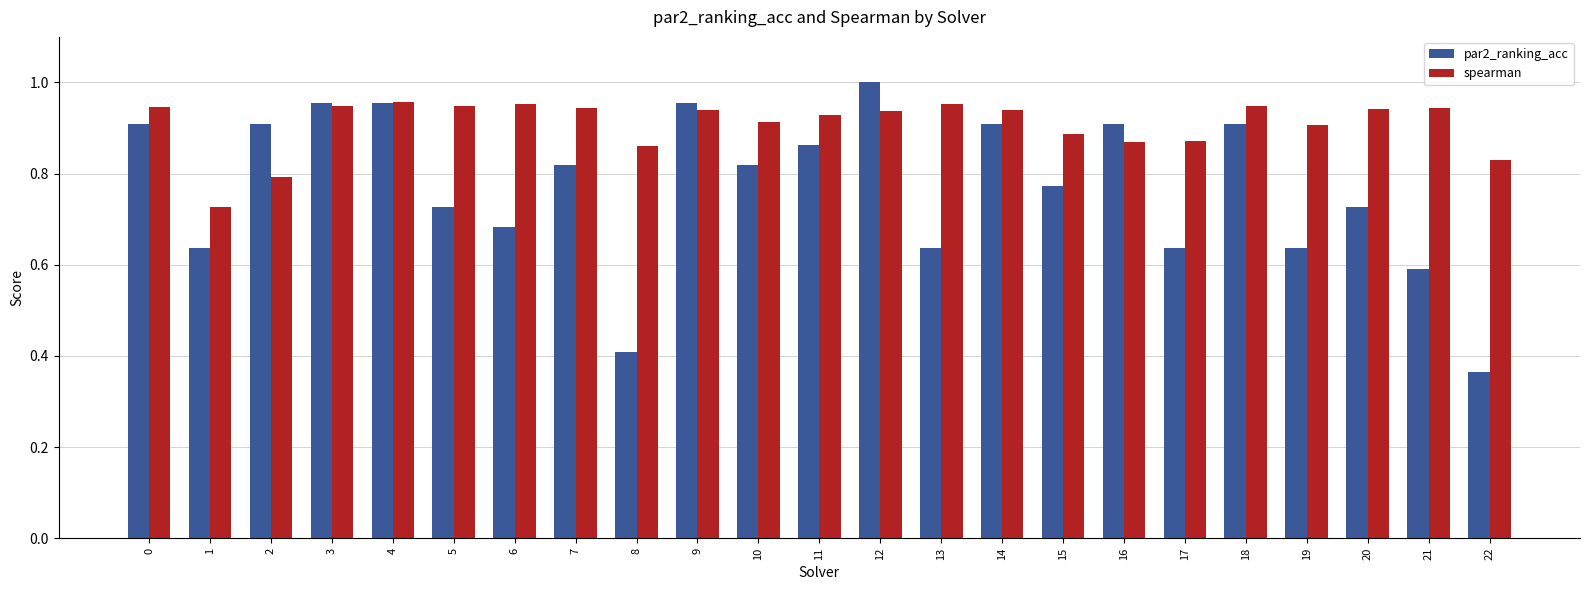

Rank the series at 8 from highest to lowest value.

spearman, par2_ranking_acc